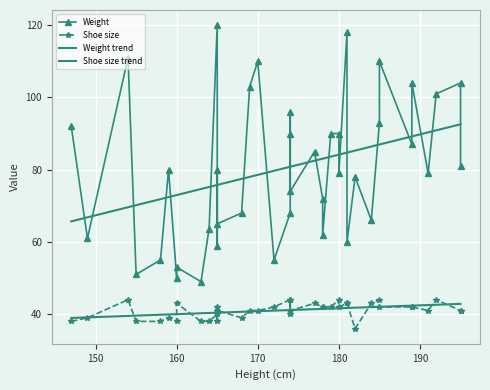

Is it true that Shoe size trend equals 10.0 at 19?

False